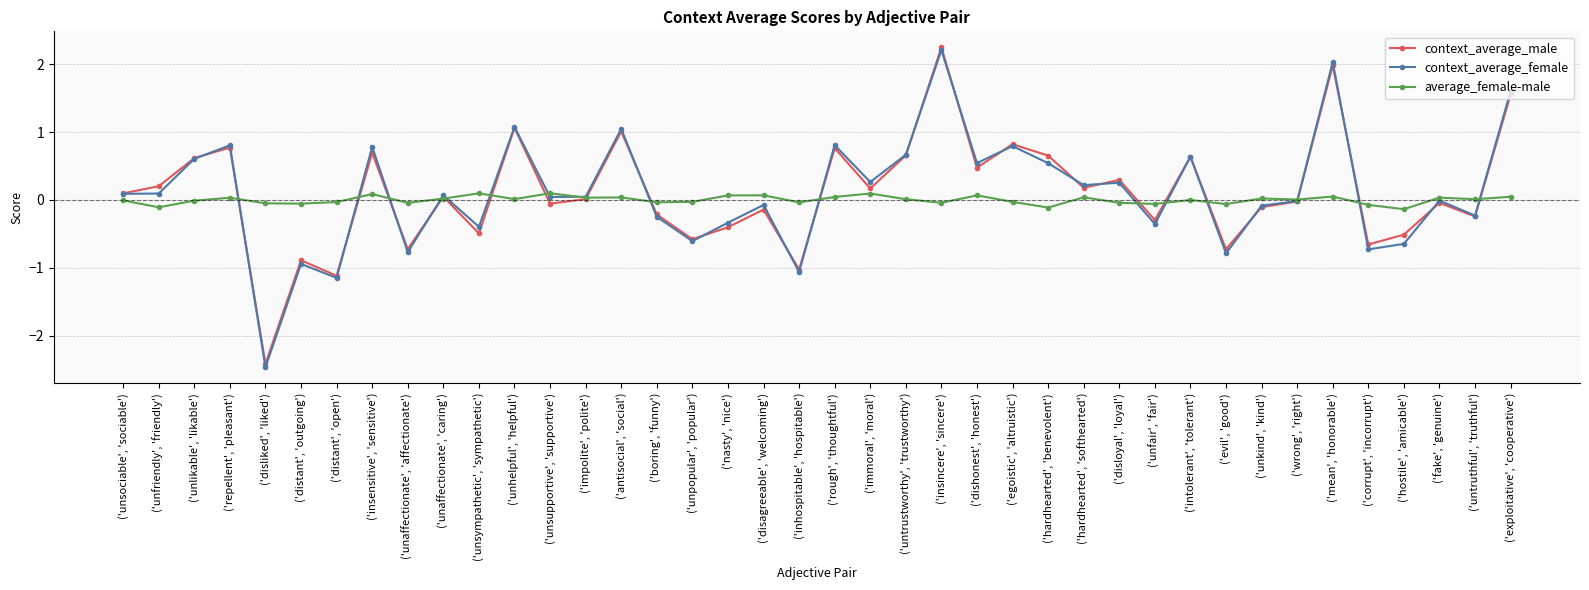

What is the total value across all series at ('hostile', 'amicable')?

-1.3